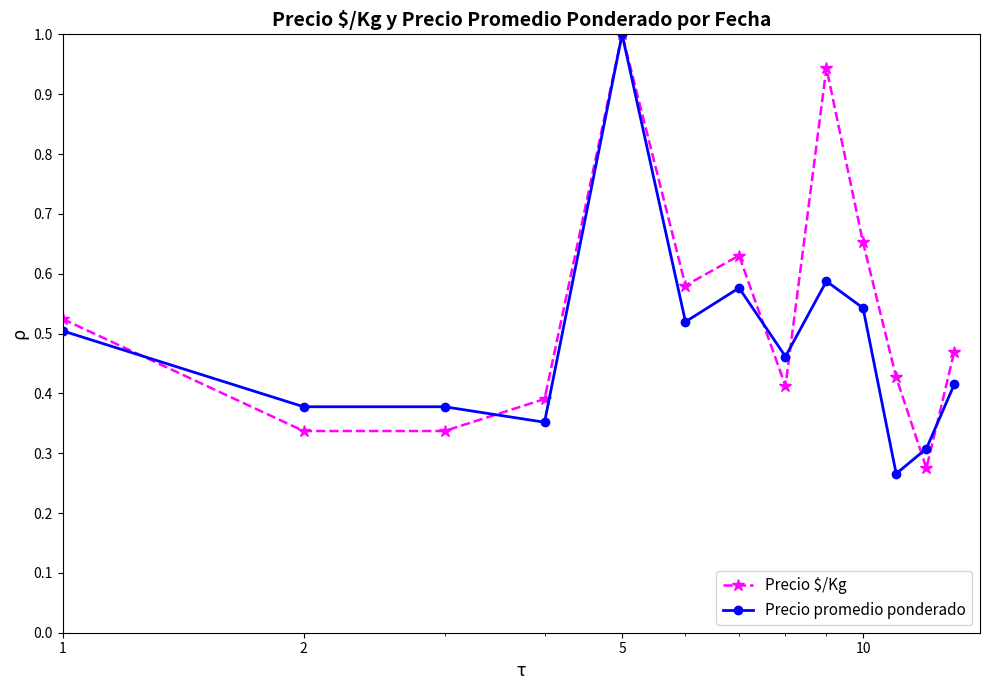

What is the highest value of the Precio $/Kg series?

1.0